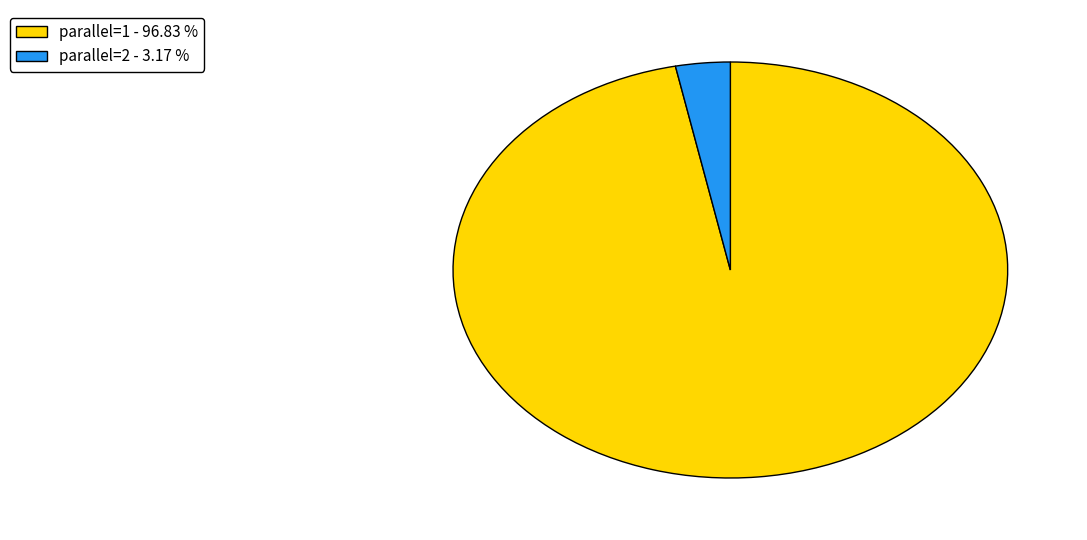

Does any single category account for the majority?

Yes